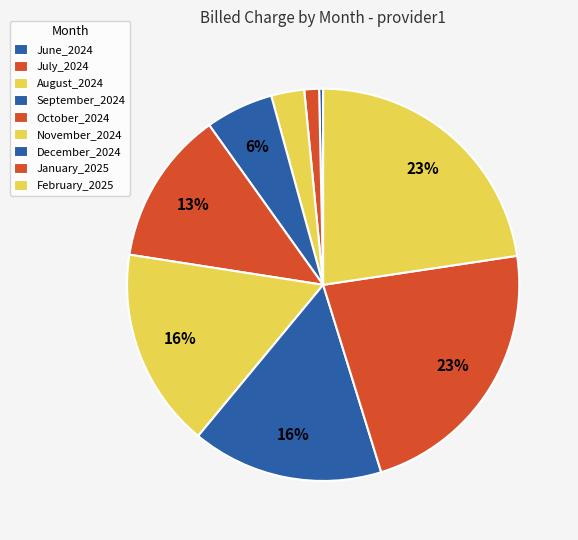

Which slice is the largest?

February_2025